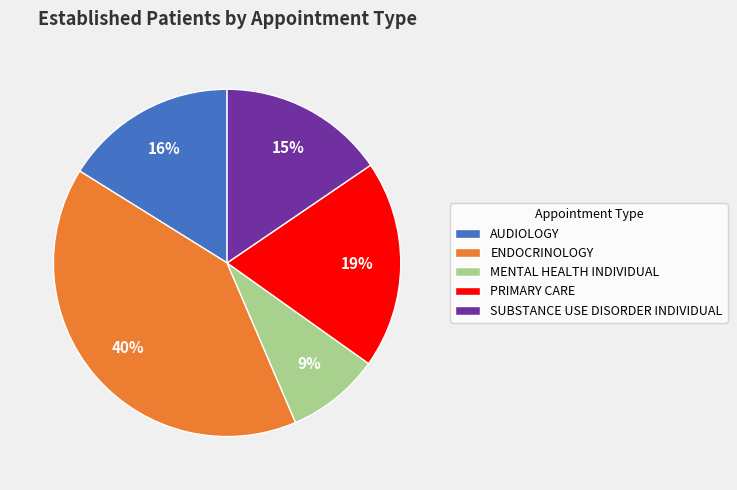

Combined, do SUBSTANCE USE DISORDER INDIVIDUAL and ENDOCRINOLOGY account for over 50%?

Yes